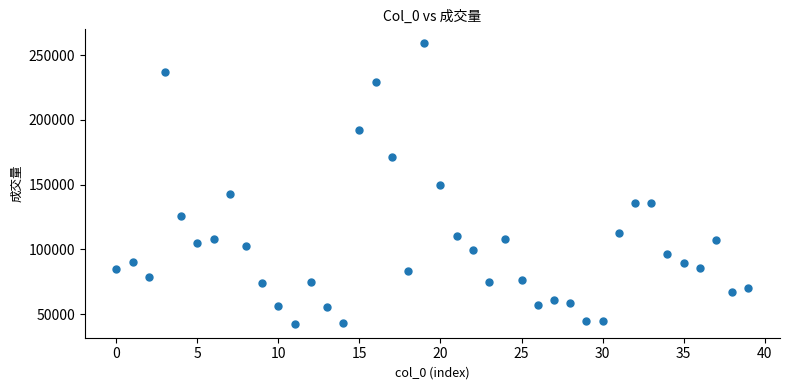

What is the range of Y values (max minus min)?

216289